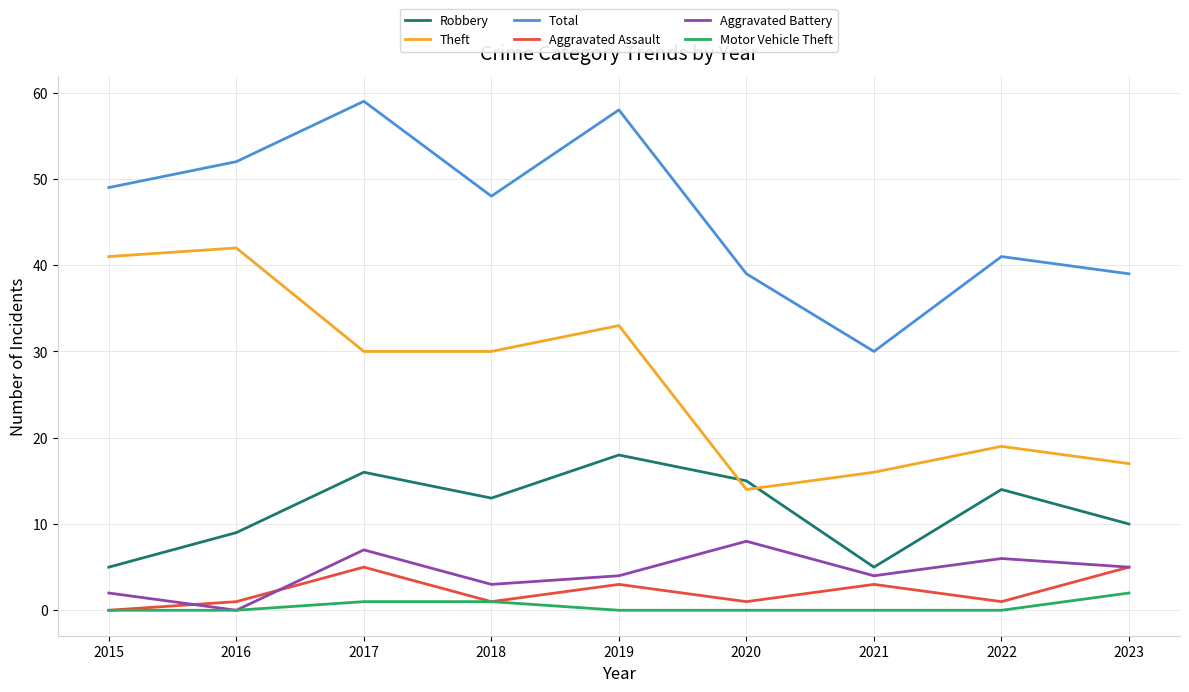

At which category does Theft reach its first local peak?

2016